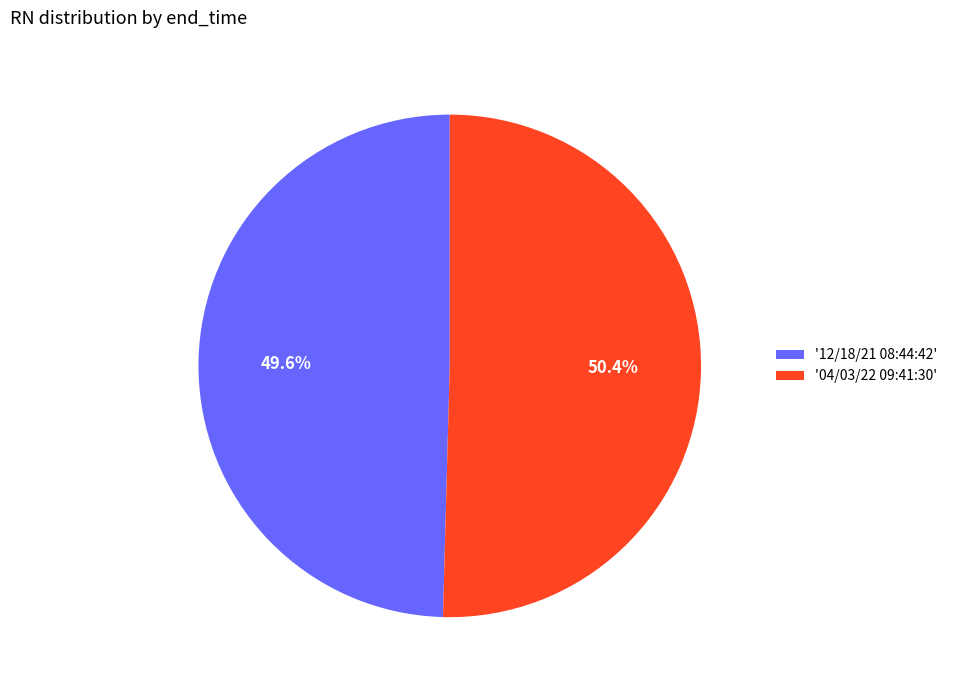

Which slice is the smallest?

'12/18/21 08:44:42'